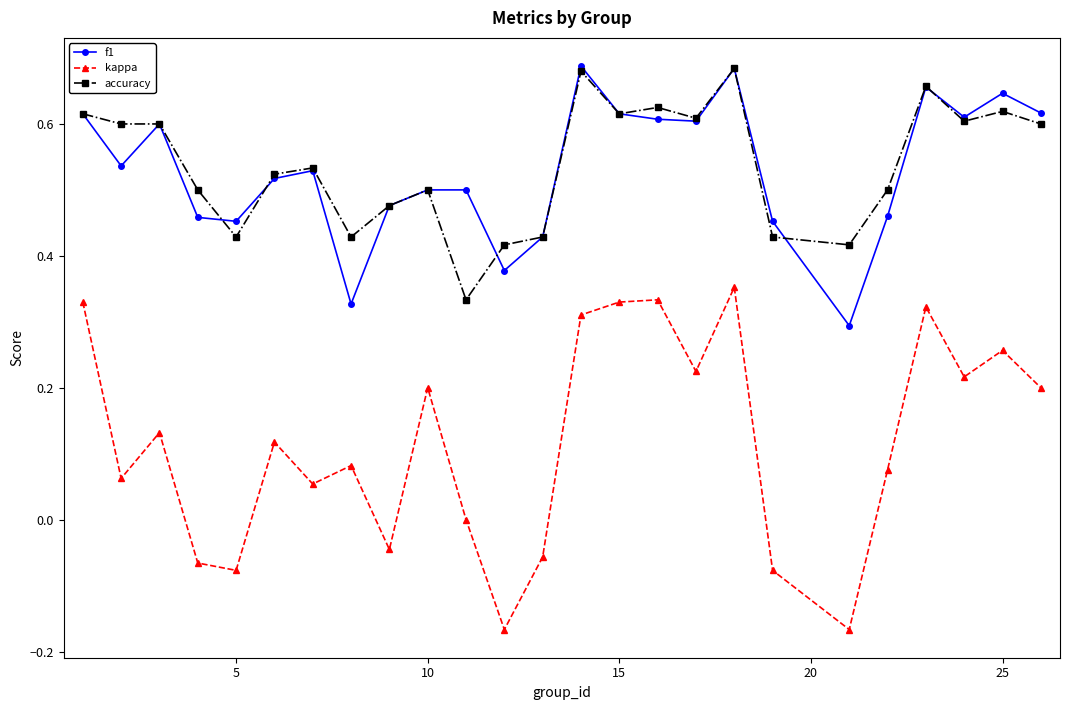

Which series has the largest range (max minus min)?

kappa